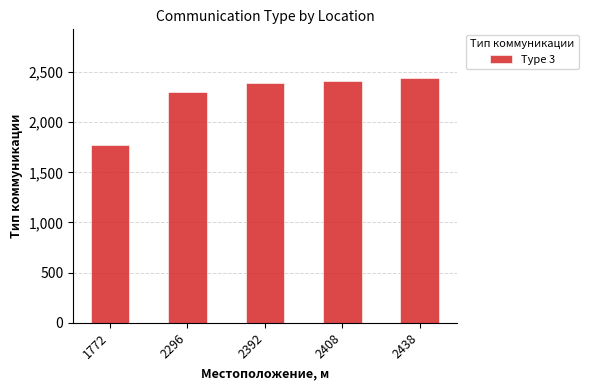

What is the difference between the maximum and minimum values?

666